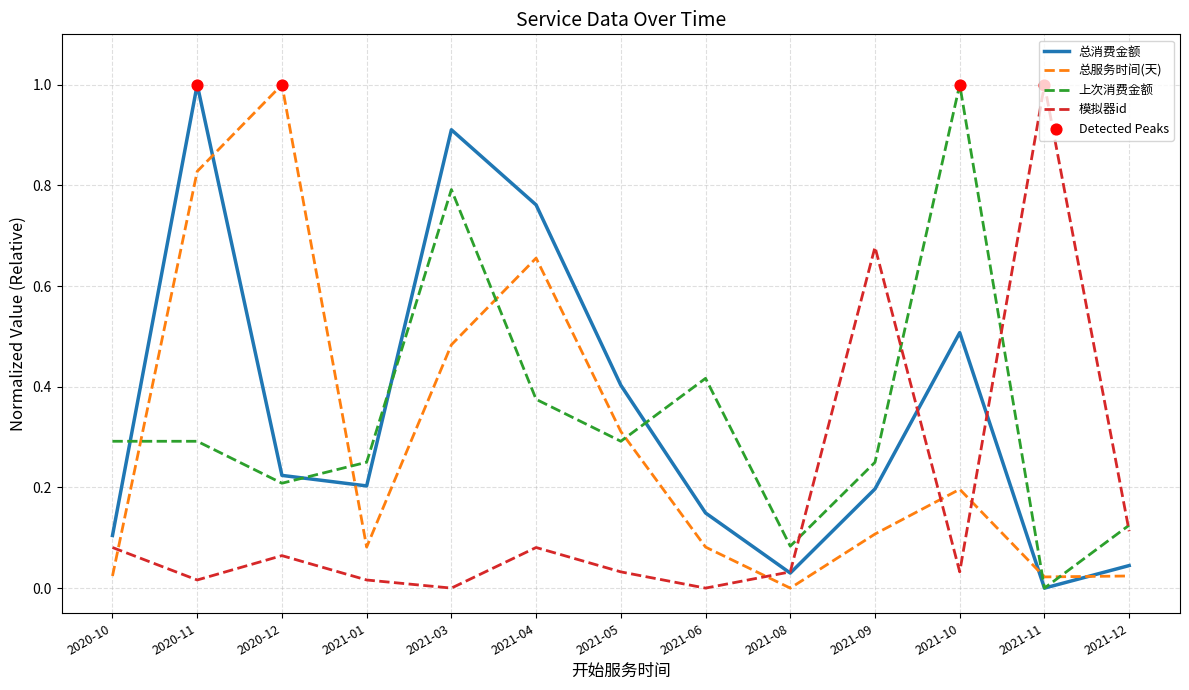

At how many categories does at least one series exceed 0?

13